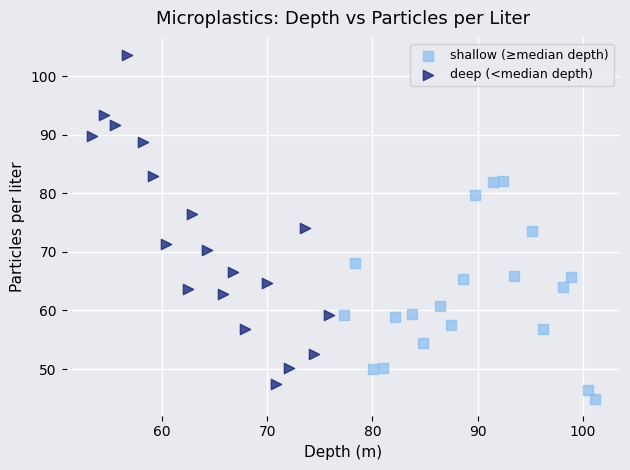

Which series has the widest spread of Y values?

deep (<median depth)